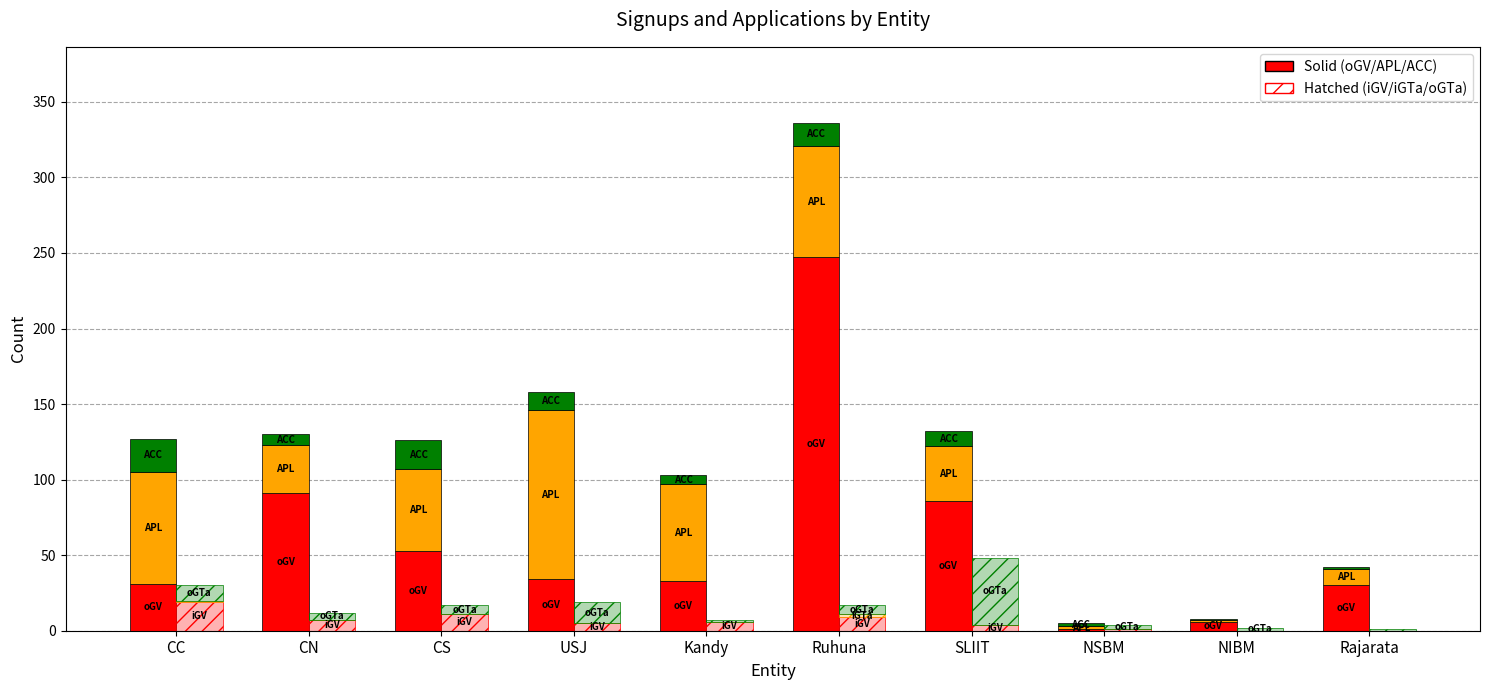

Reading right to left, transcribe all the data shown in this chart.

oGV: 30	6	1	86	247	33	34	53	91	31
APL: 11	1	2	36	74	64	112	54	32	74
ACC: 1	1	2	10	15	6	12	19	7	22
iGV: 0	0	1	4	9	6	5	11	7	19
iGTa: 0	0	0	0	2	0	0	0	0	1
oGTa: 1	2	3	44	6	1	14	6	5	10